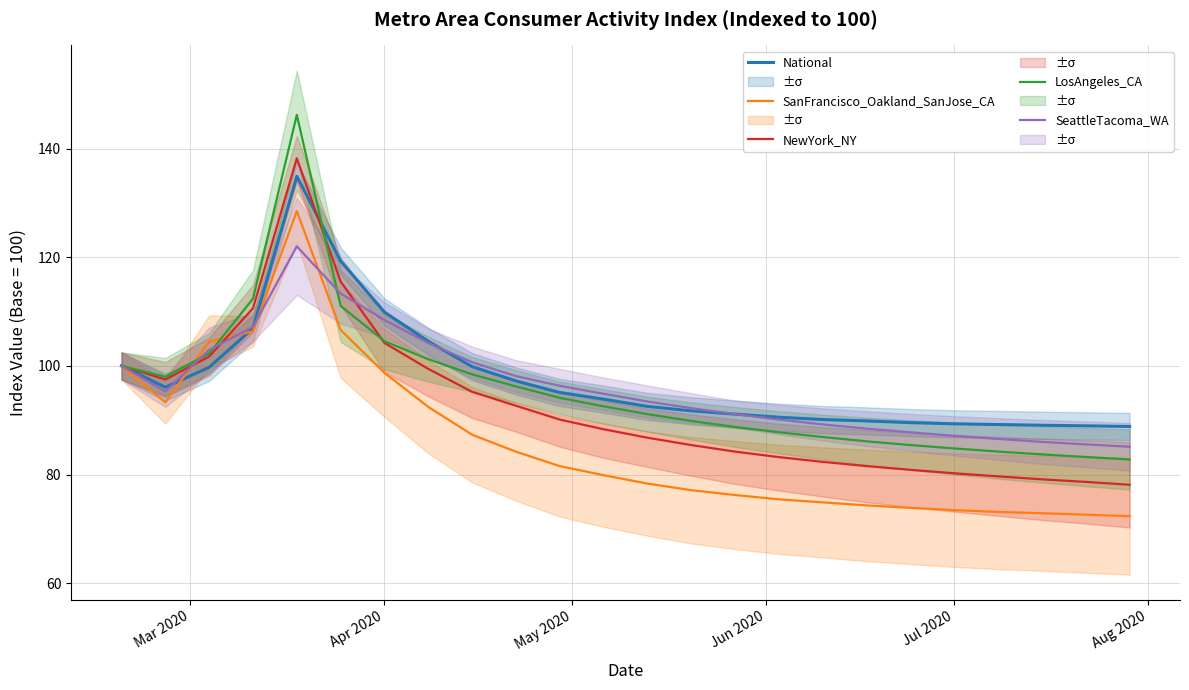

True or false: National and NewYork_NY intersect in this chart.

True